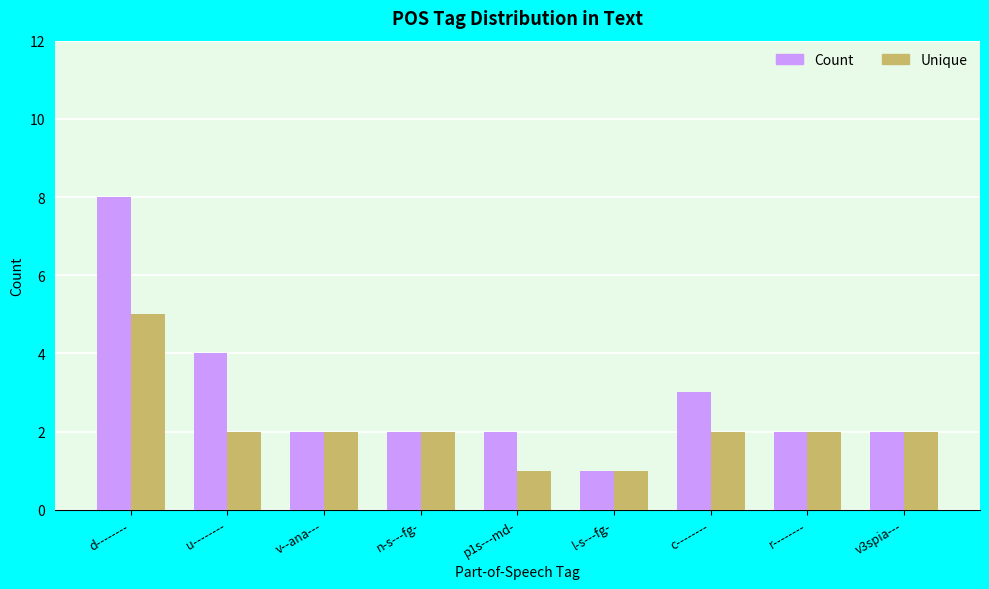

How many groups of bars are there?

9